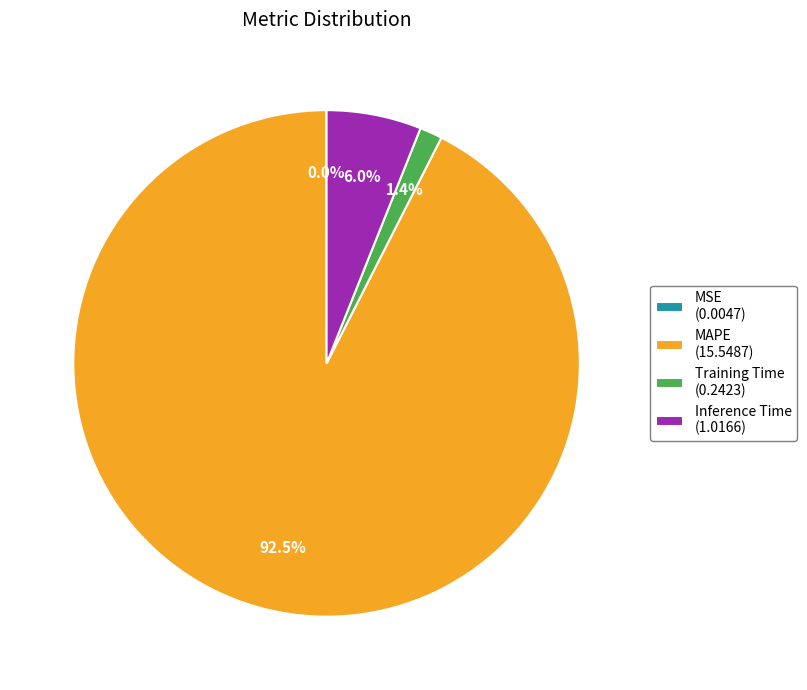

Combined, do MAPE (15.5487) and Training Time (0.2423) account for over 50%?

Yes